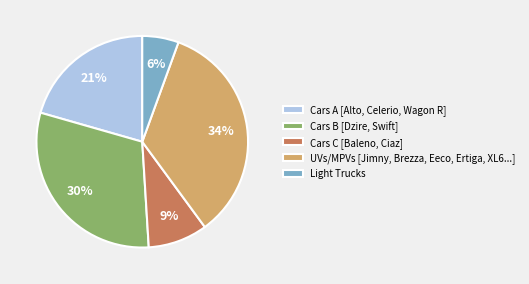

Is the sum of Light Trucks and Cars A [Alto, Celerio, Wagon R] greater than half?

No